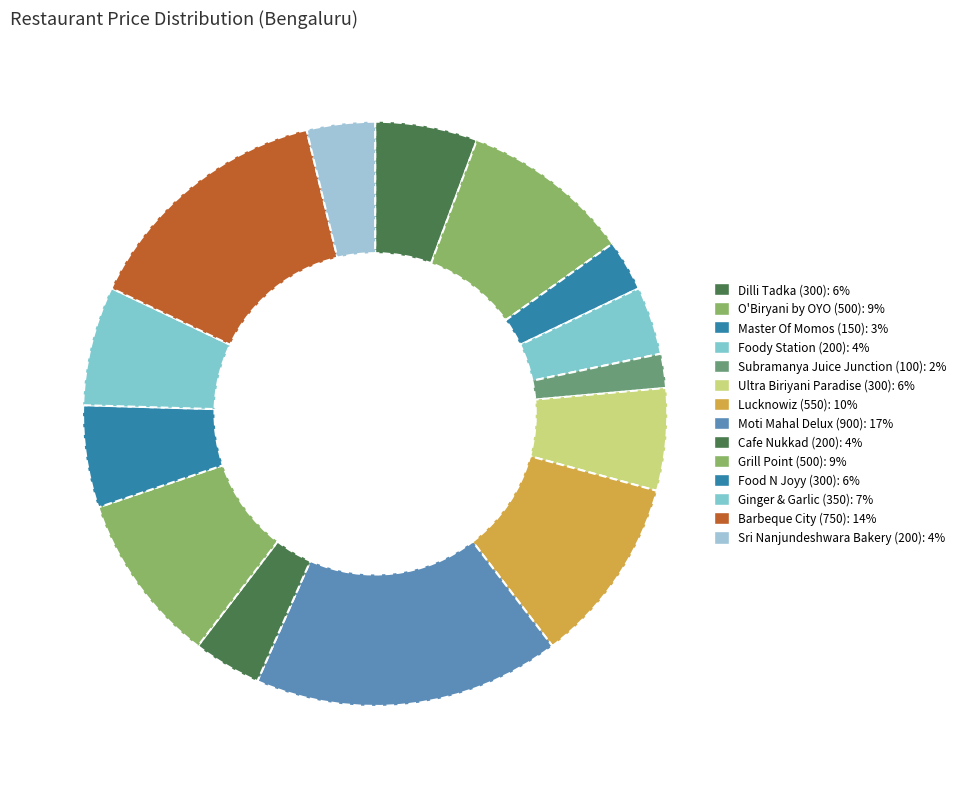

Which has a higher value, Master Of Momos (150) or Moti Mahal Delux (900)?

Moti Mahal Delux (900)